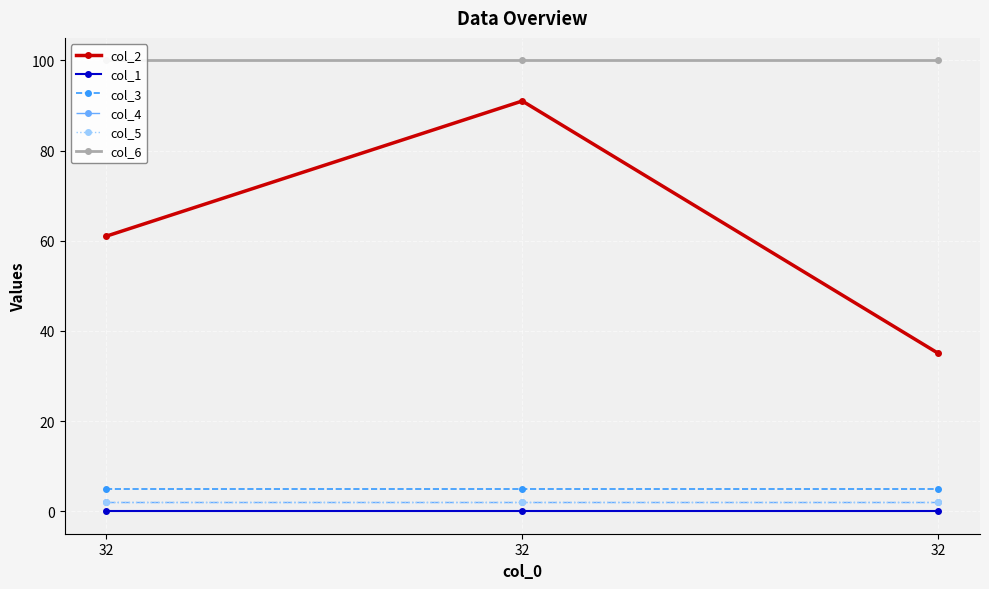

Is it true that col_2 equals 35 at 32?

True